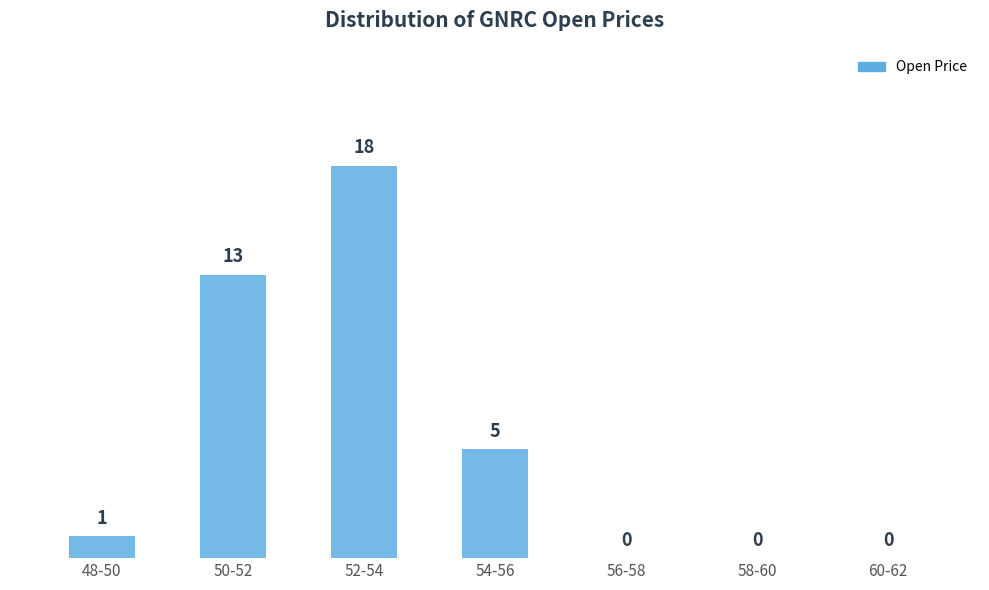

Reading right to left, what are all the values shown in this chart?

60-62=0	58-60=0	56-58=0	54-56=5	52-54=18	50-52=13	48-50=1